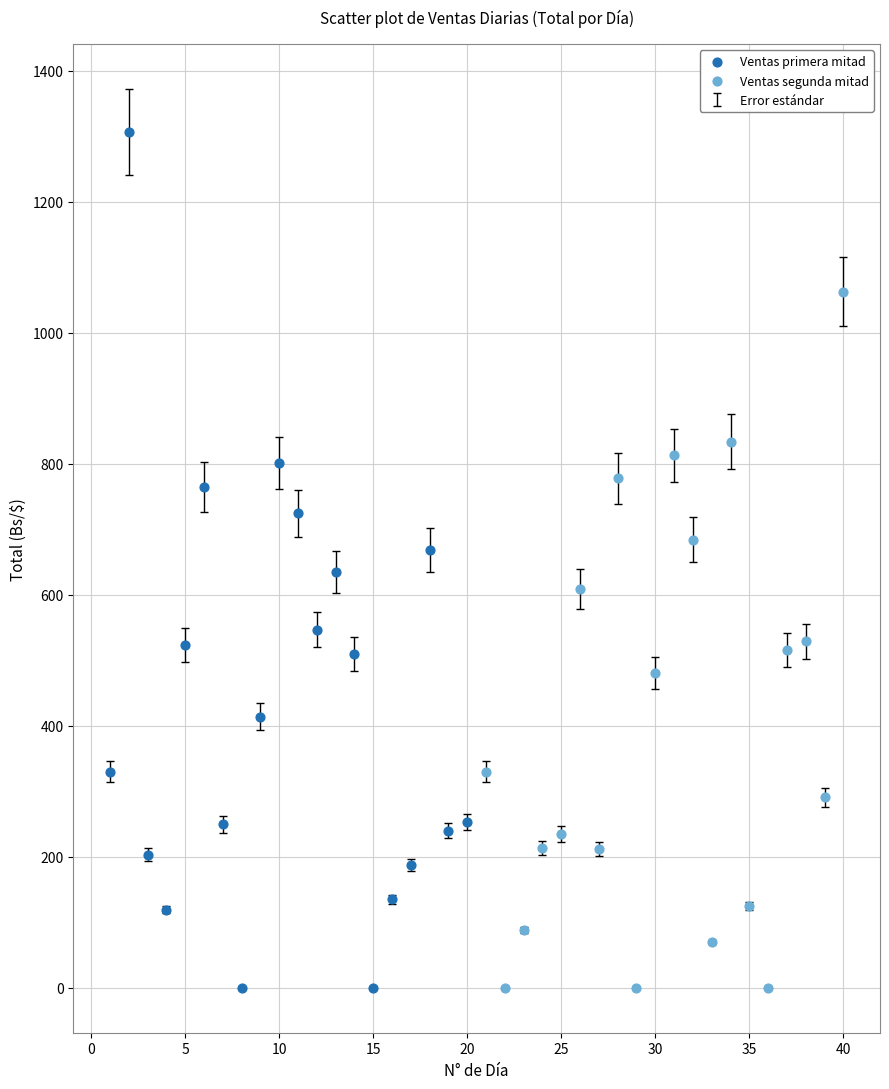

Which series has the largest Y range (max minus min)?

Ventas primera mitad